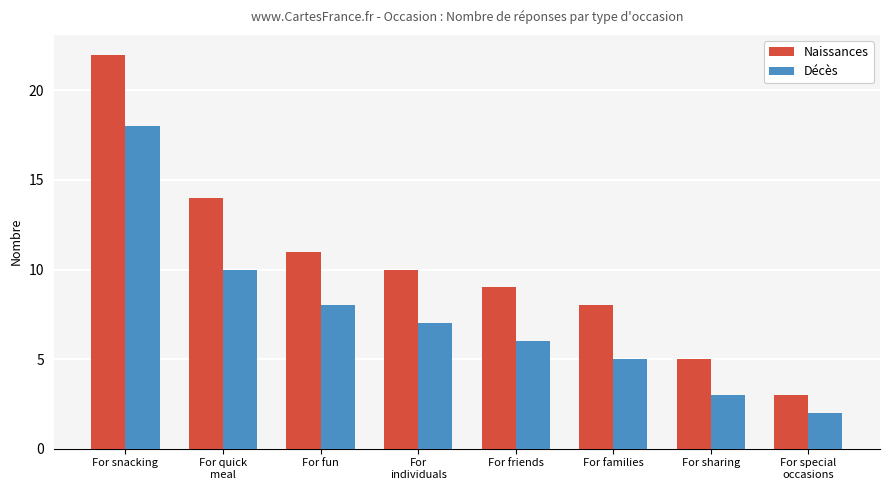

How many data points does each series have?

8